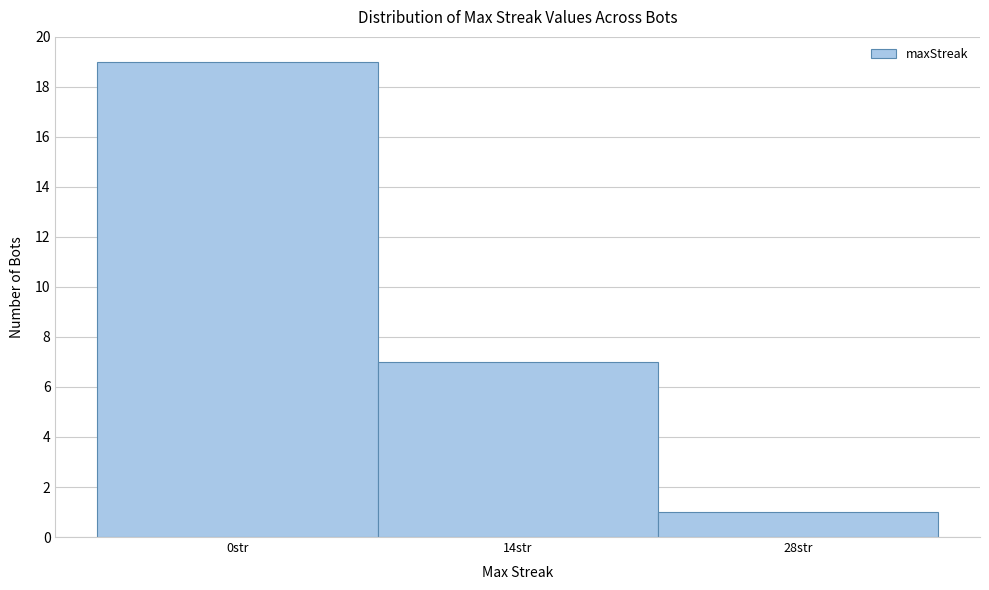

Reading right to left, list all the values displayed in this chart.

28str=1	14str=7	0str=19